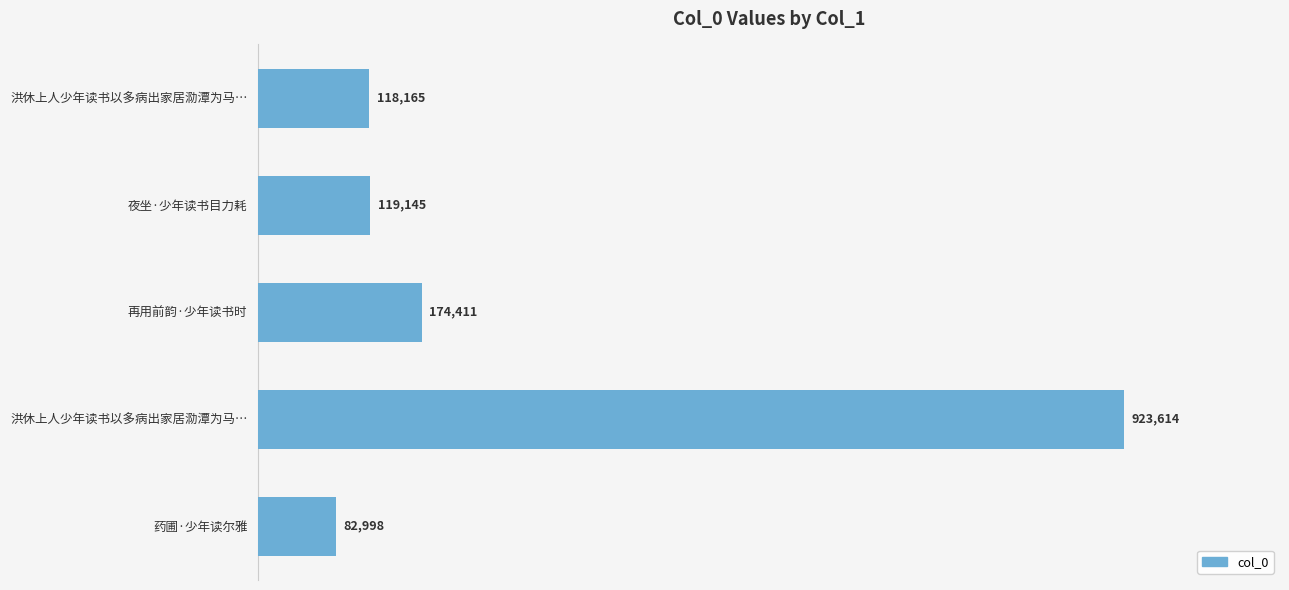

Are the bars horizontal?

Yes